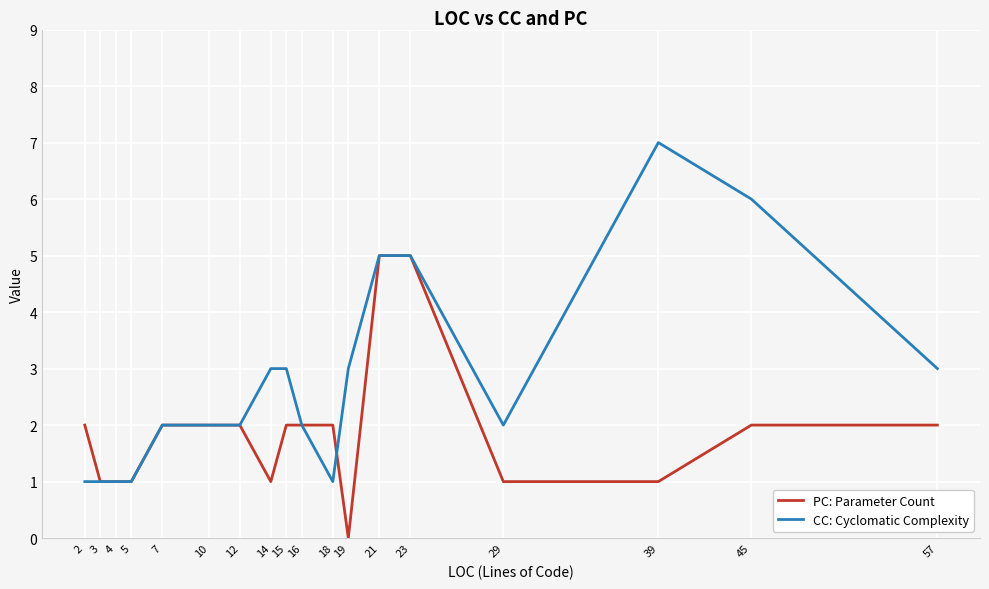

What is the highest value of the PC: Parameter Count series?

5